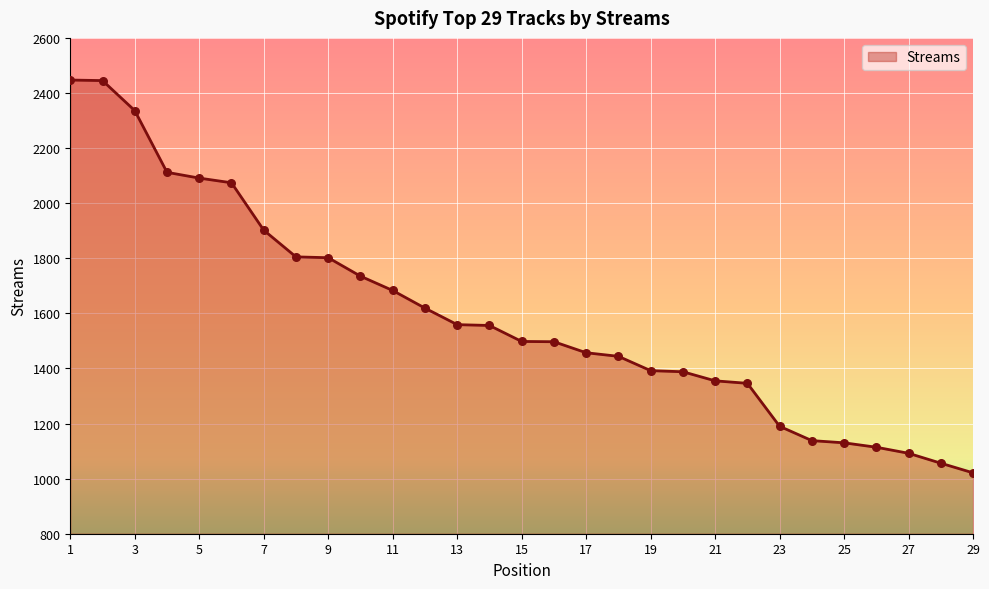

What is the greatest value displayed?

2447